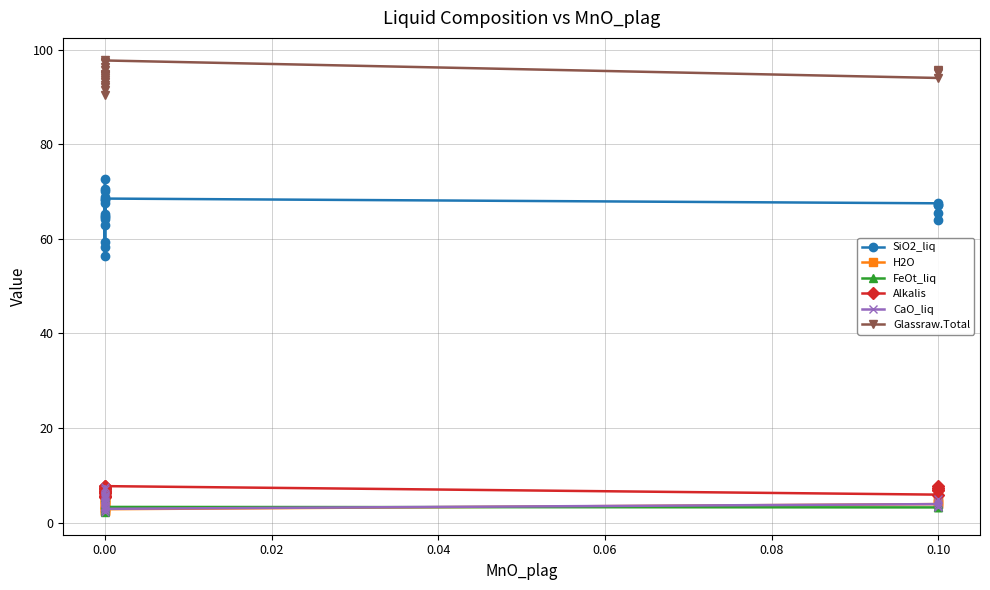

In CaO_liq, how many points are lower than both neighbors (excluding endpoints)?

8